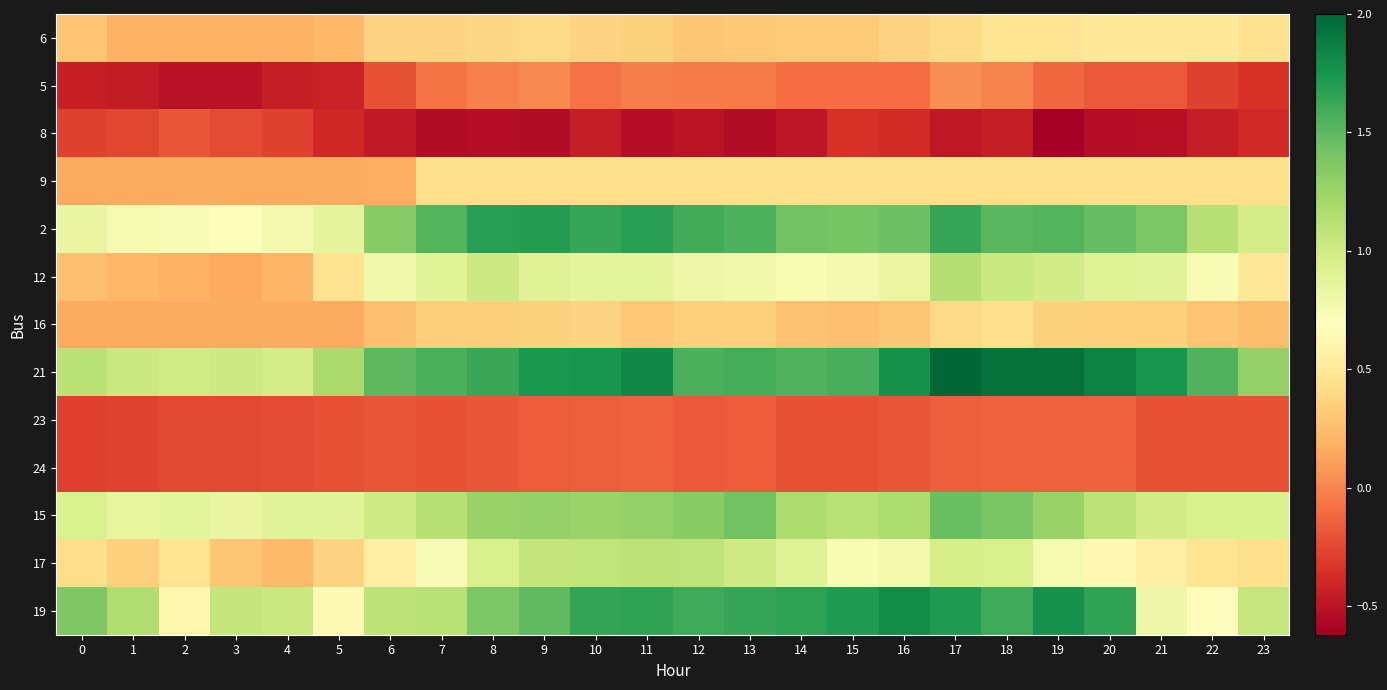

Reading left to right, transcribe all the data shown in this chart.

6: 0=0.3	1=0.2	2=0.2	3=0.2	4=0.2	5=0.2	6=0.4	7=0.4	8=0.4	9=0.4	10=0.4	11=0.4	12=0.3	13=0.3	14=0.3	15=0.3	16=0.4	17=0.4	18=0.5	19=0.5	20=0.5	21=0.5	22=0.5	23=0.5
5: 0=-0.4	1=-0.5	2=-0.5	3=-0.5	4=-0.5	5=-0.4	6=-0.2	7=-0.1	8=-0.0	9=0.0	10=-0.1	11=-0.0	12=-0.0	13=-0.0	14=-0.1	15=-0.1	16=-0.1	17=0.0	18=-0.0	19=-0.1	20=-0.2	21=-0.2	22=-0.3	23=-0.4
8: 0=-0.3	1=-0.3	2=-0.2	3=-0.2	4=-0.3	5=-0.4	6=-0.5	7=-0.5	8=-0.5	9=-0.5	10=-0.5	11=-0.5	12=-0.5	13=-0.5	14=-0.5	15=-0.3	16=-0.4	17=-0.5	18=-0.5	19=-0.6	20=-0.5	21=-0.5	22=-0.5	23=-0.4
9: 0=0.2	1=0.2	2=0.2	3=0.2	4=0.2	5=0.2	6=0.2	7=0.4	8=0.4	9=0.4	10=0.4	11=0.4	12=0.4	13=0.4	14=0.4	15=0.4	16=0.4	17=0.4	18=0.4	19=0.4	20=0.4	21=0.4	22=0.4	23=0.4
2: 0=0.8	1=0.8	2=0.7	3=0.7	4=0.8	5=0.9	6=1.3	7=1.5	8=1.7	9=1.7	10=1.6	11=1.7	12=1.6	13=1.6	14=1.4	15=1.4	16=1.4	17=1.6	18=1.5	19=1.5	20=1.5	21=1.4	22=1.1	23=1.0
12: 0=0.3	1=0.2	2=0.2	3=0.2	4=0.2	5=0.5	6=0.8	7=0.9	8=1.0	9=0.9	10=0.9	11=0.9	12=0.8	13=0.8	14=0.7	15=0.8	16=0.8	17=1.1	18=1.0	19=1.0	20=0.9	21=0.9	22=0.7	23=0.5
16: 0=0.2	1=0.2	2=0.2	3=0.2	4=0.2	5=0.2	6=0.3	7=0.3	8=0.3	9=0.4	10=0.4	11=0.3	12=0.3	13=0.3	14=0.3	15=0.3	16=0.3	17=0.4	18=0.4	19=0.4	20=0.3	21=0.3	22=0.3	23=0.3
21: 0=1.1	1=1.0	2=1.0	3=1.0	4=1.0	5=1.2	6=1.5	7=1.6	8=1.6	9=1.7	10=1.8	11=1.8	12=1.6	13=1.6	14=1.5	15=1.6	16=1.8	17=2.0	18=1.9	19=1.9	20=1.8	21=1.8	22=1.5	23=1.3
23: 0=-0.3	1=-0.3	2=-0.2	3=-0.2	4=-0.2	5=-0.2	6=-0.2	7=-0.2	8=-0.2	9=-0.2	10=-0.2	11=-0.1	12=-0.2	13=-0.2	14=-0.2	15=-0.2	16=-0.2	17=-0.2	18=-0.1	19=-0.1	20=-0.1	21=-0.2	22=-0.2	23=-0.2
24: 0=-0.3	1=-0.3	2=-0.2	3=-0.2	4=-0.2	5=-0.2	6=-0.2	7=-0.2	8=-0.2	9=-0.2	10=-0.2	11=-0.1	12=-0.2	13=-0.2	14=-0.2	15=-0.2	16=-0.2	17=-0.2	18=-0.1	19=-0.1	20=-0.1	21=-0.2	22=-0.2	23=-0.2
15: 0=0.9	1=0.8	2=0.9	3=0.8	4=0.9	5=0.9	6=1.0	7=1.1	8=1.3	9=1.3	10=1.3	11=1.3	12=1.3	13=1.4	14=1.2	15=1.1	16=1.2	17=1.5	18=1.4	19=1.3	20=1.1	21=1.0	22=0.9	23=0.9
17: 0=0.4	1=0.3	2=0.5	3=0.3	4=0.2	5=0.4	6=0.6	7=0.7	8=0.9	9=1.1	10=1.1	11=1.1	12=1.1	13=1.0	14=0.9	15=0.7	16=0.8	17=1.0	18=1.0	19=0.8	20=0.6	21=0.6	22=0.5	23=0.4
19: 0=1.4	1=1.2	2=0.6	3=1.1	4=1.0	5=0.6	6=1.1	7=1.1	8=1.4	9=1.5	10=1.6	11=1.7	12=1.6	13=1.6	14=1.7	15=1.7	16=1.8	17=1.7	18=1.6	19=1.8	20=1.7	21=0.8	22=0.7	23=1.1